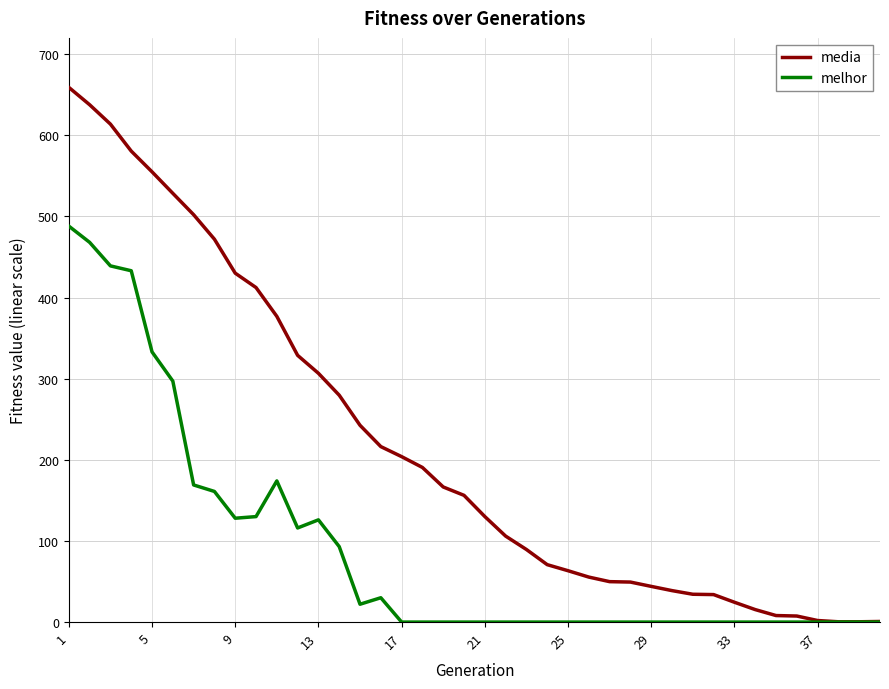

Rank the series by their average value, from lowest to highest.

melhor, media